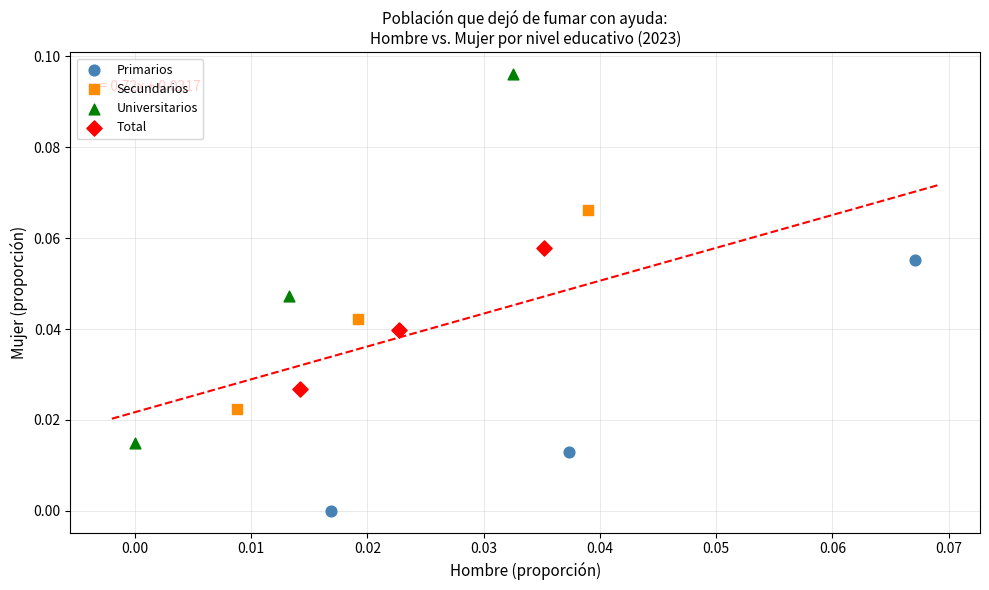

Which series has the largest Y range (max minus min)?

Universitarios